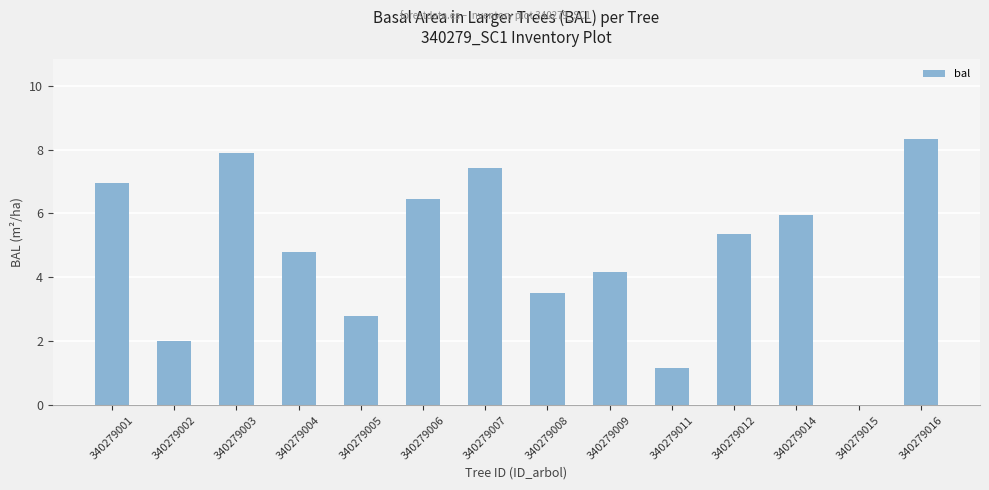

Is it true that the value at 340279004 is 2.3?

False